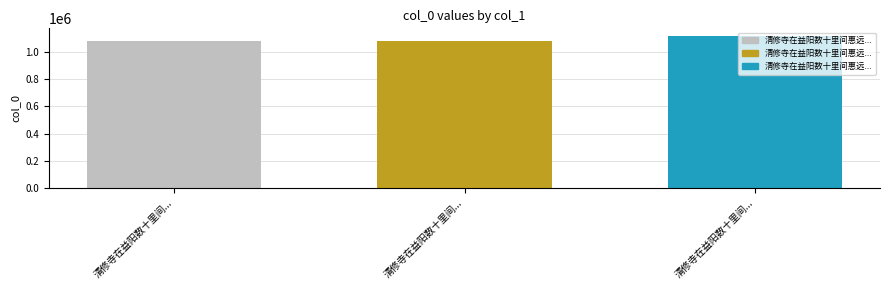

What is the maximum value shown in the chart?

1114121